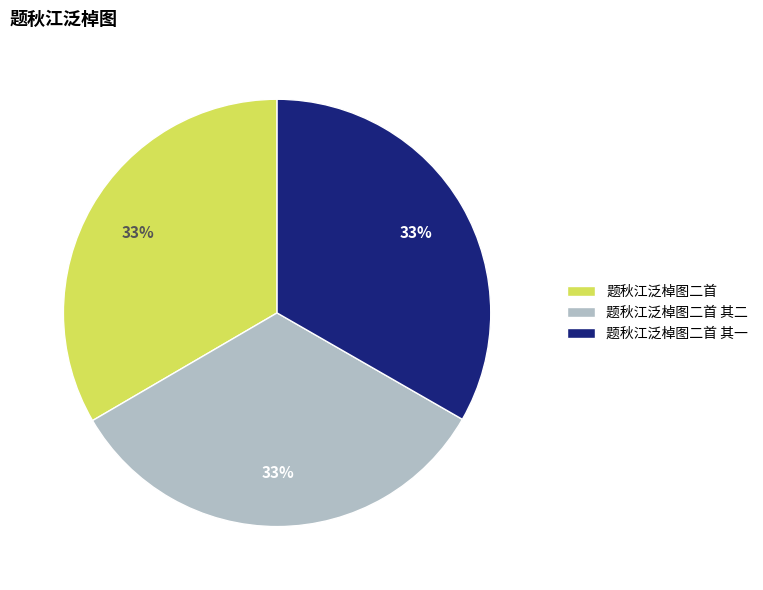

Approximately how many times larger is the value at 题秋江泛棹图二首 其二 compared to 题秋江泛棹图二首 其一?

1.0